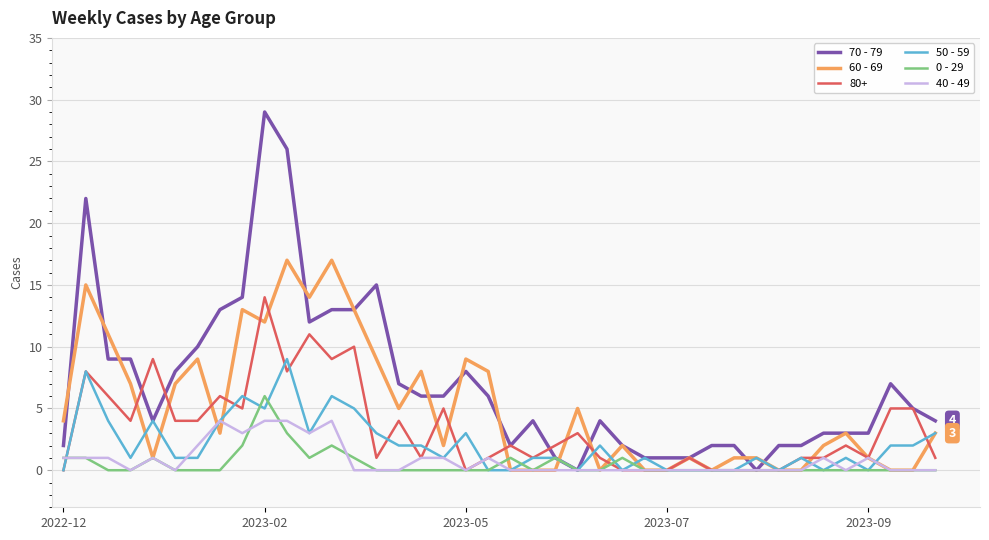

What is the difference between the maximum and minimum values in the 50 - 59 series?

9